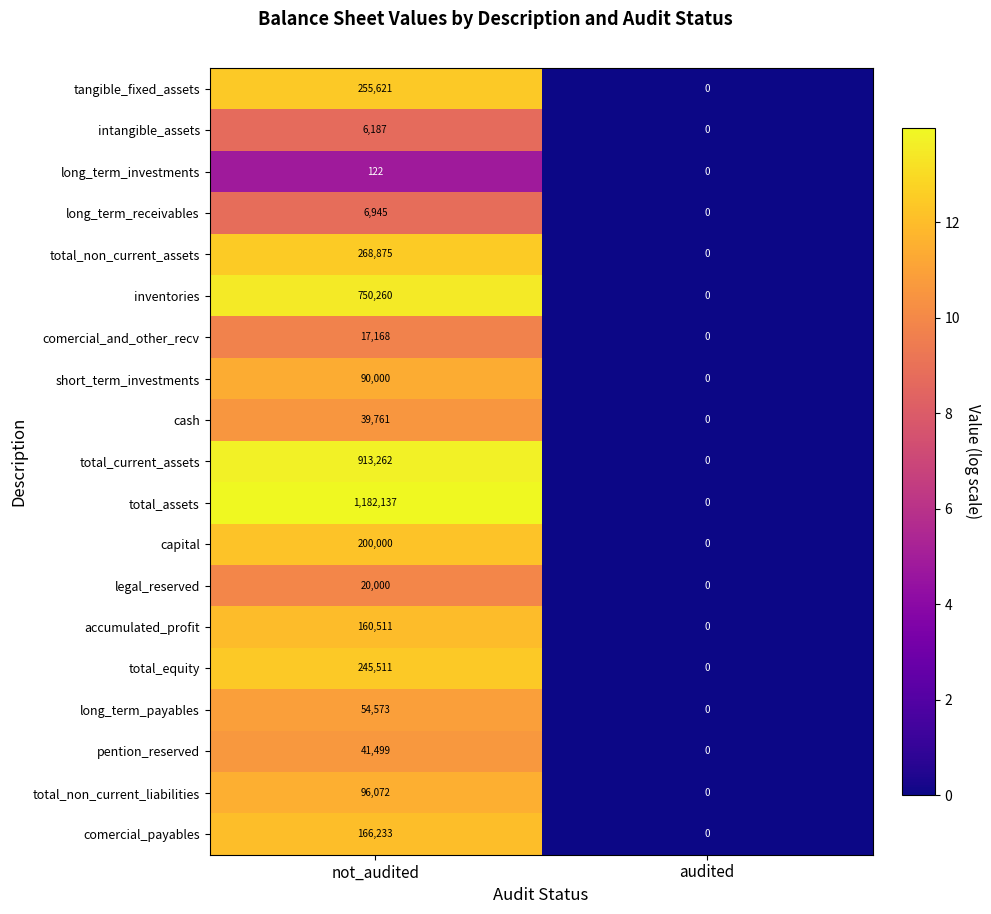

The total_assets series shows 1182137 at not_audited. True or false?

True